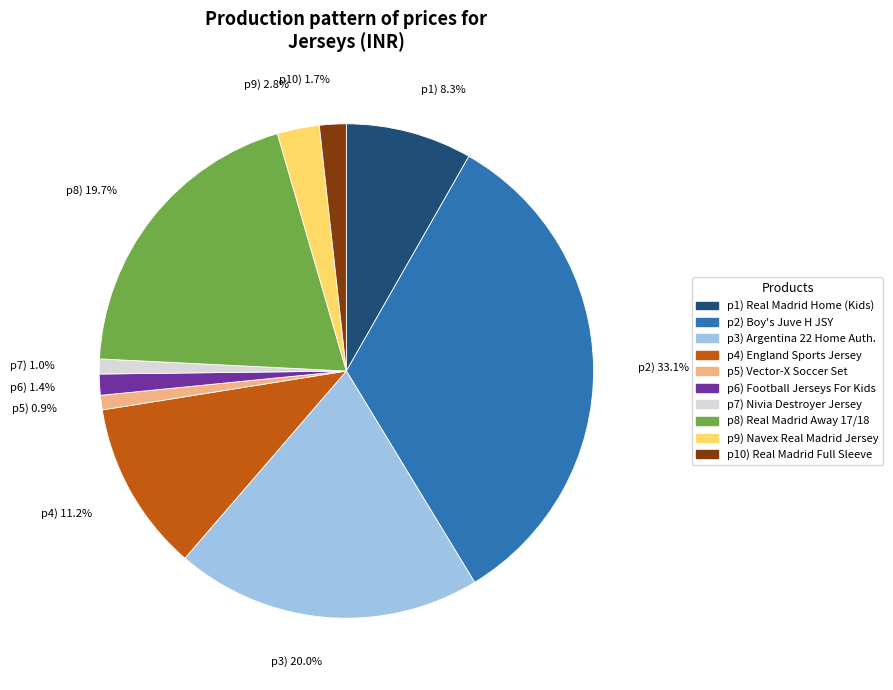

Which category has the biggest portion of the pie?

p2) 33.1%